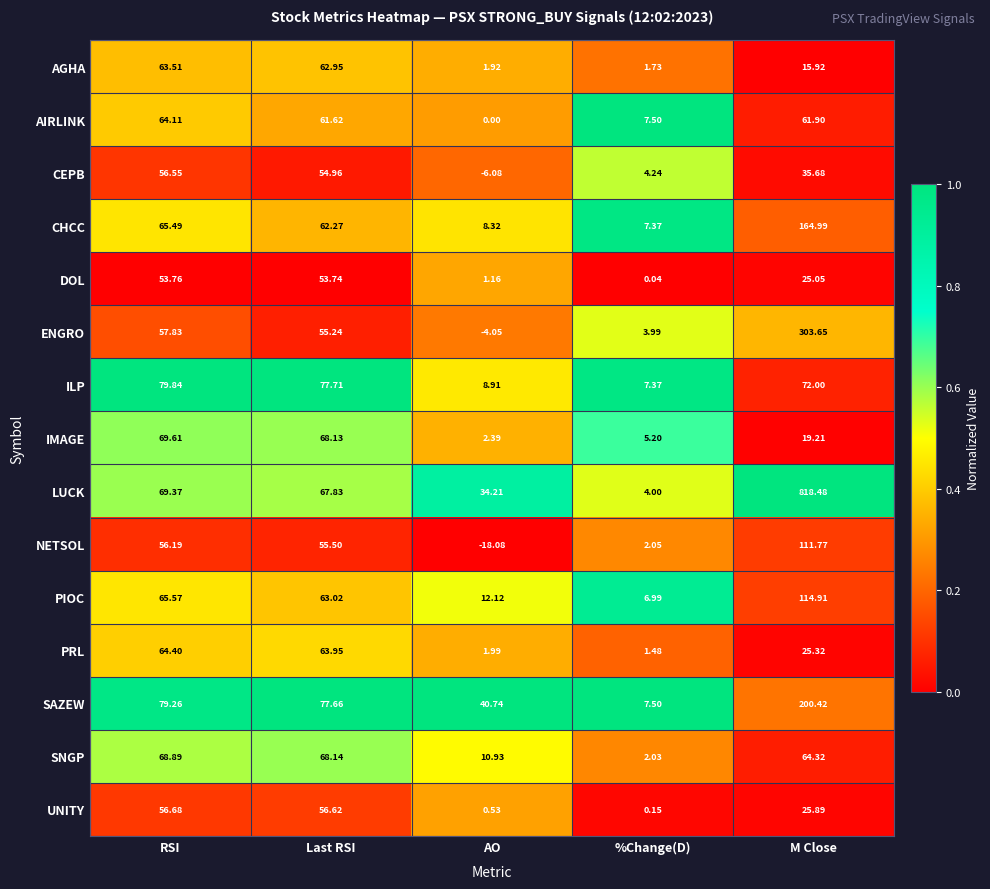

Between Last RSI and M Close, which series saw the biggest shift?

LUCK